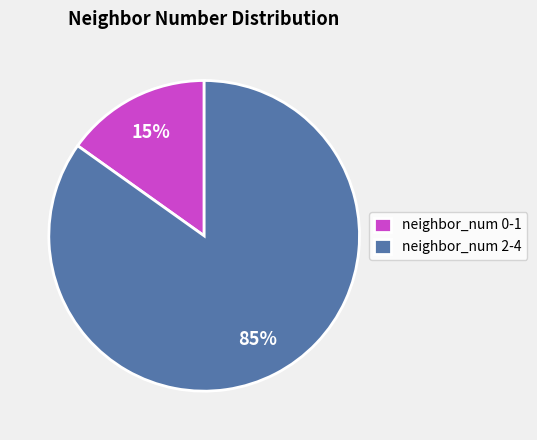

Which has a higher value, neighbor_num 0-1 or neighbor_num 2-4?

neighbor_num 2-4